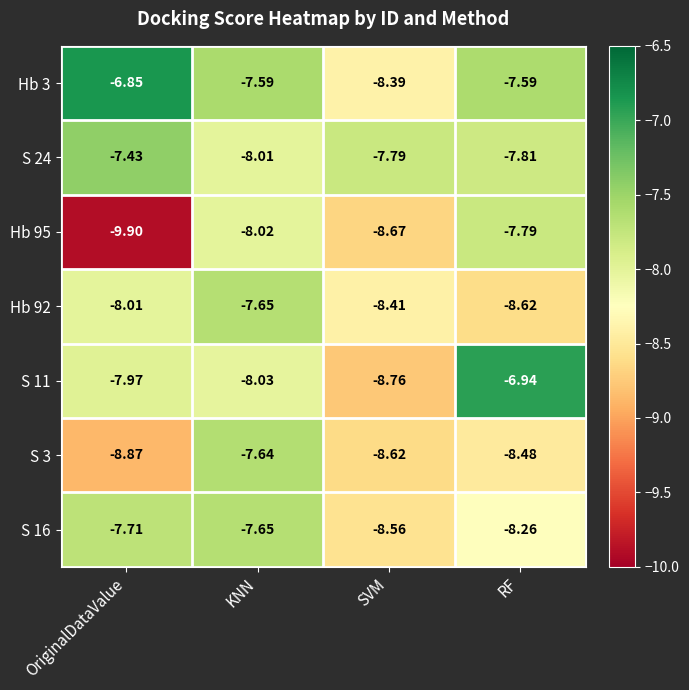

At which label is S 3 closest to -8?

KNN